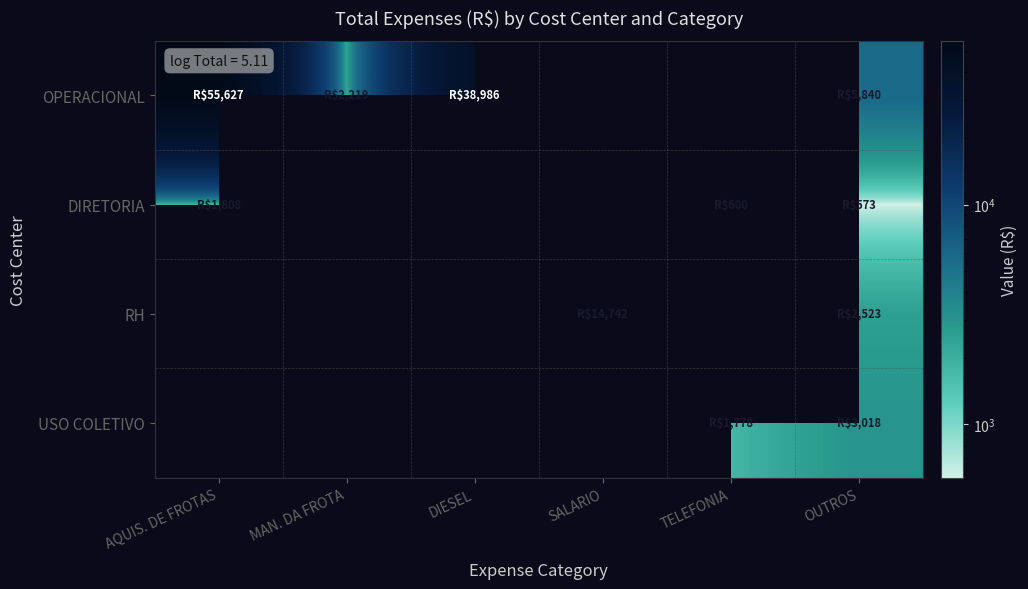

What is the smallest value displayed?

573.0